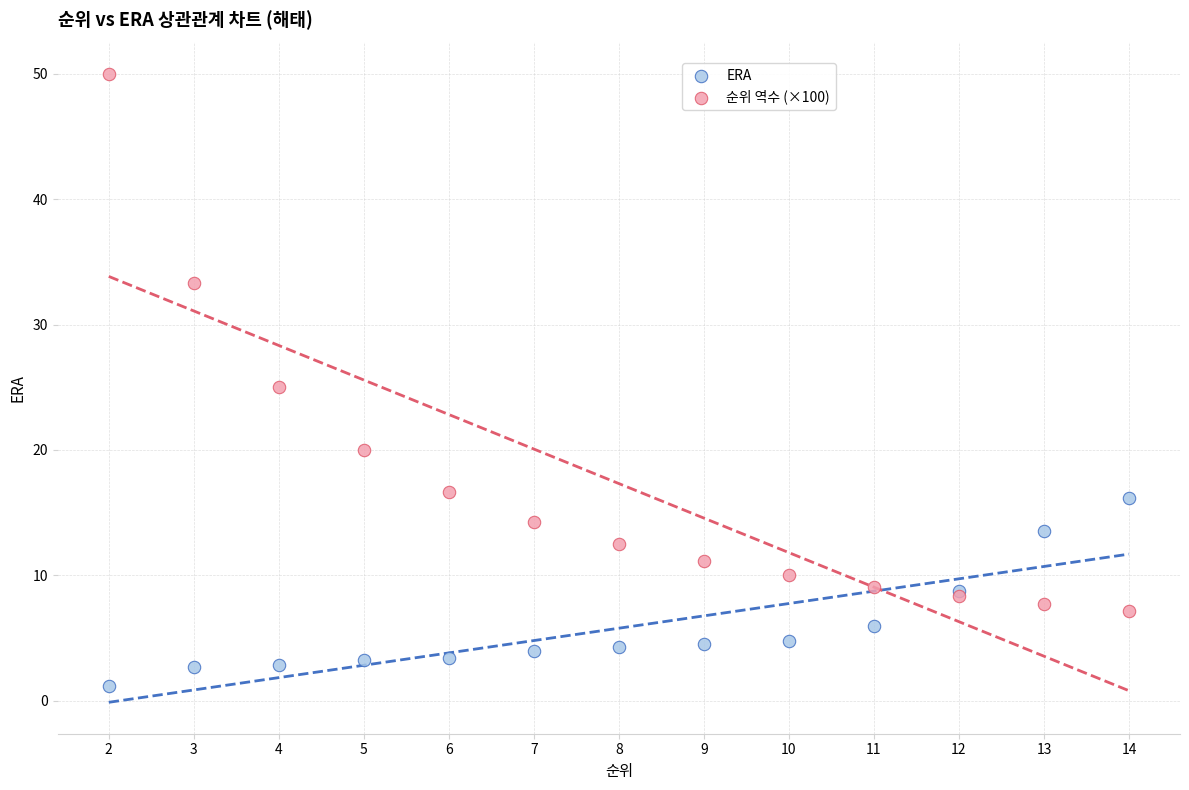

Which series has the widest spread of Y values?

순위 역수 (×100)